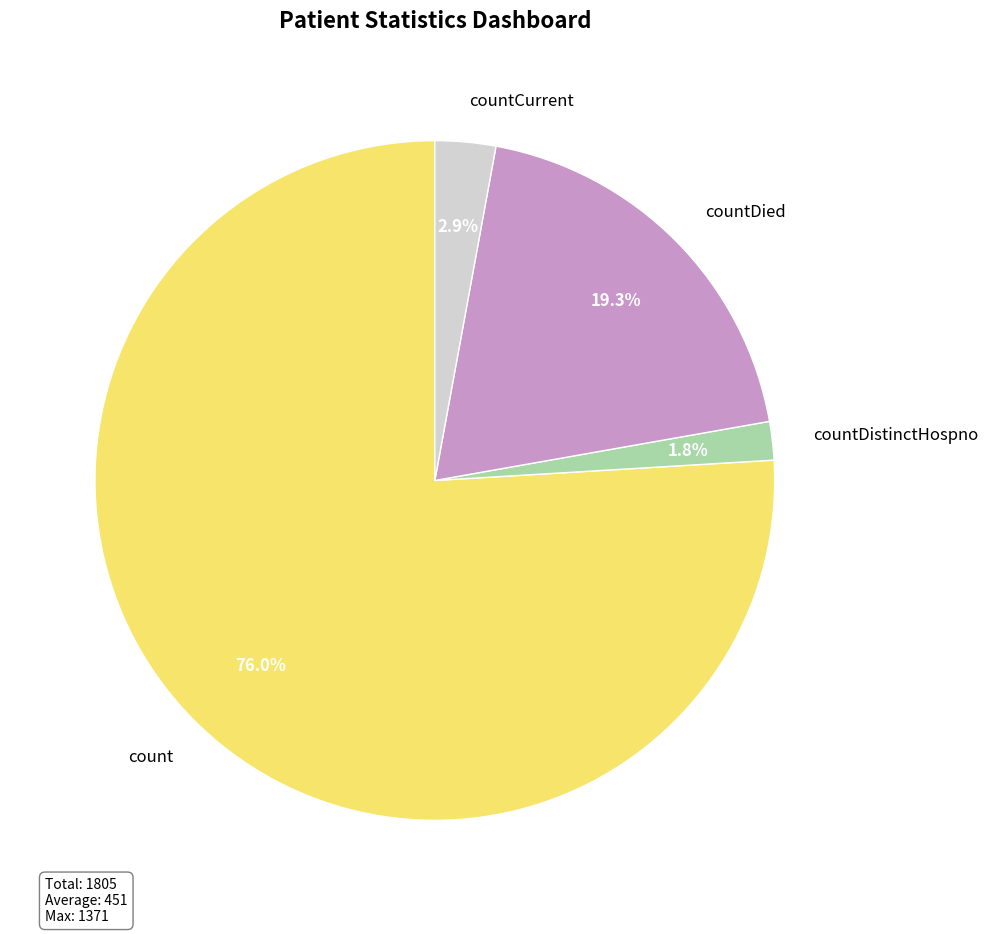

How many slices are in this pie chart?

4